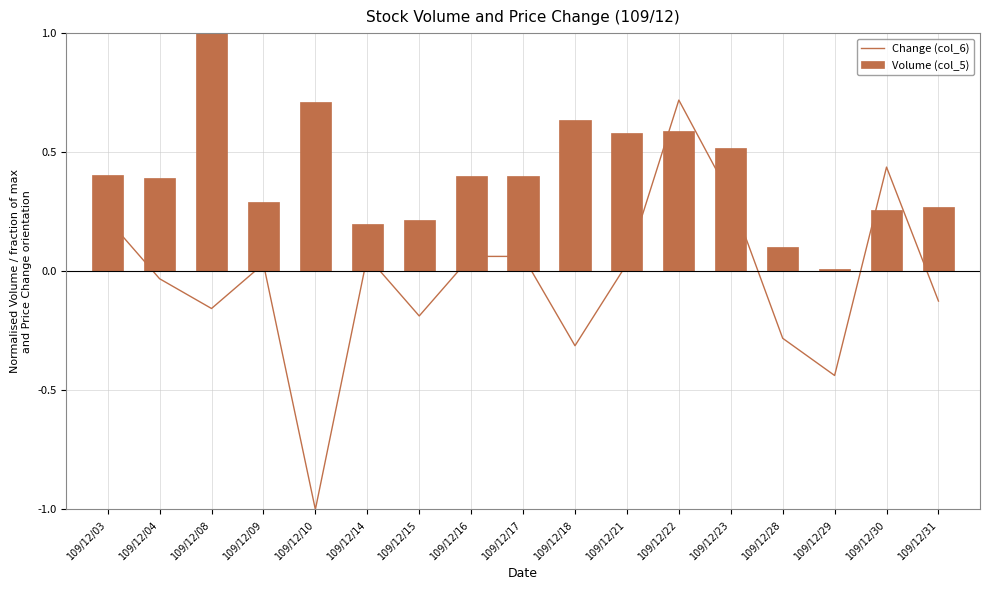

Which series changed the most between 109/12/14 and 109/12/23?

Volume (col_5)